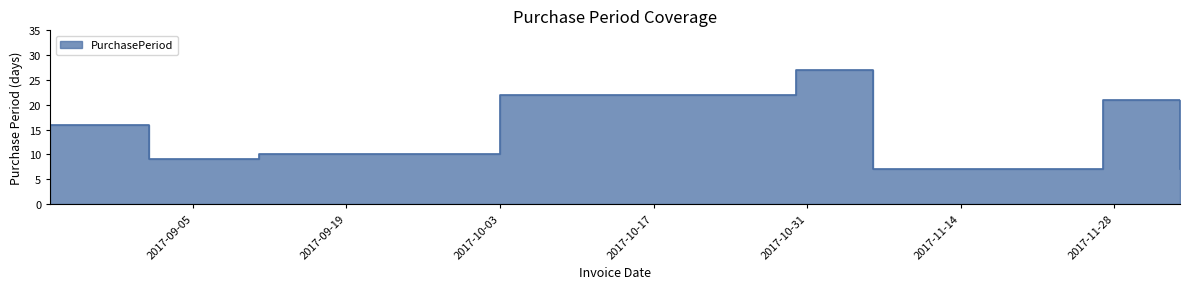

Rank the categories by value from highest to lowest.

2017-10-30, 2017-10-03, 2017-11-27, 2017-08-23, 2017-09-11, 2017-09-01, 2017-11-06, 2017-12-04